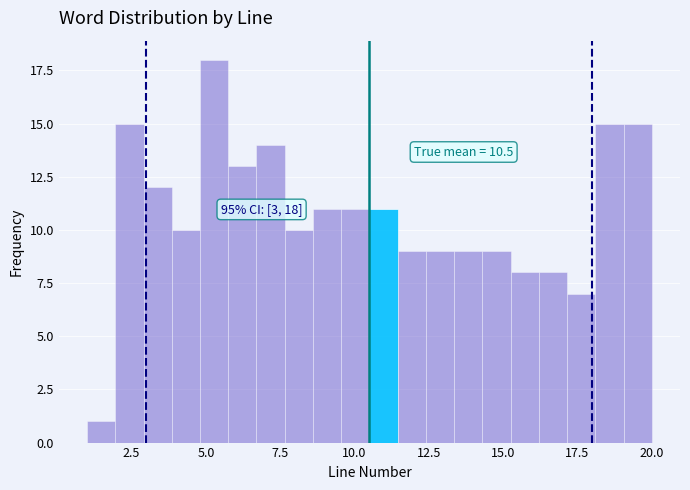

Read against the x-axis, roughly where is the centre of the tallest bar?

5.5